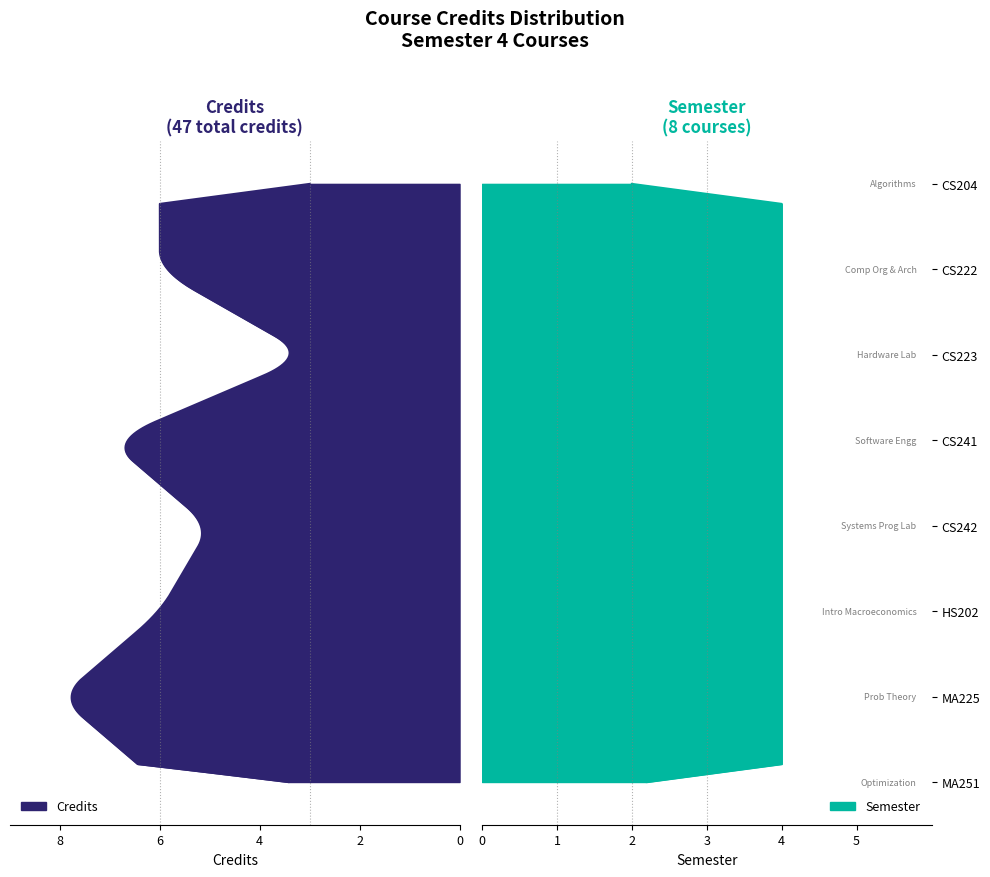

Between HS202 and CS241, which is larger?

CS241